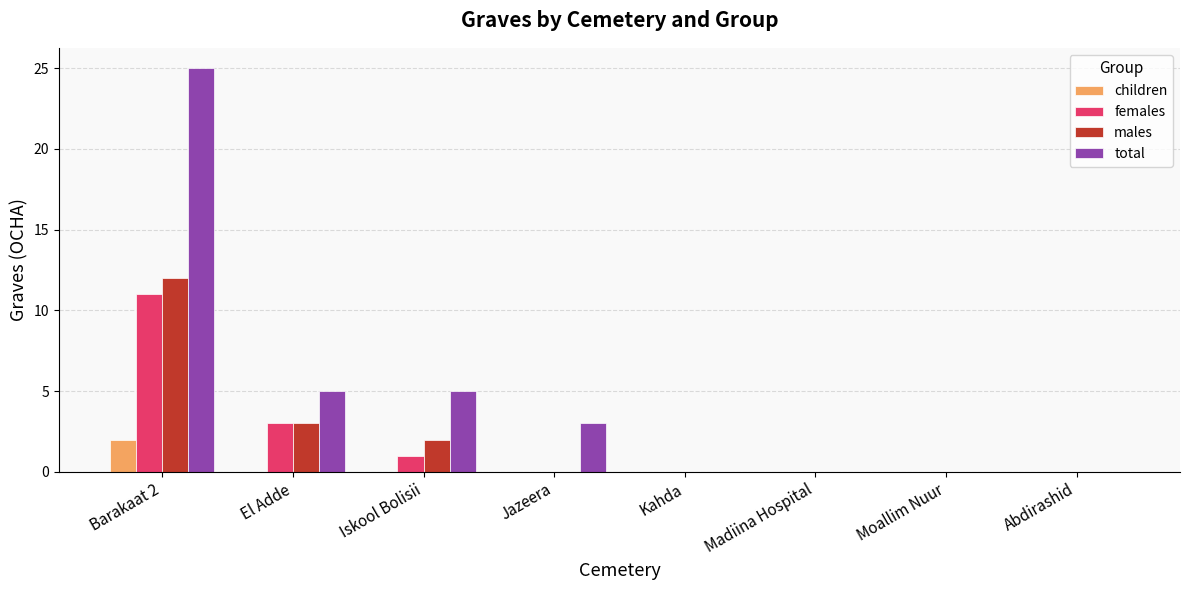

Reading left to right, extract all data points from this chart.

children: Barakaat 2=2	El Adde=0	Iskool Bolisii=0	Jazeera=0	Kahda=0	Madiina Hospital=0	Moallim Nuur=0	Abdirashid=0
females: Barakaat 2=11	El Adde=3	Iskool Bolisii=1	Jazeera=0	Kahda=0	Madiina Hospital=0	Moallim Nuur=0	Abdirashid=0
males: Barakaat 2=12	El Adde=3	Iskool Bolisii=2	Jazeera=0	Kahda=0	Madiina Hospital=0	Moallim Nuur=0	Abdirashid=0
total: Barakaat 2=25	El Adde=5	Iskool Bolisii=5	Jazeera=3	Kahda=0	Madiina Hospital=0	Moallim Nuur=0	Abdirashid=0